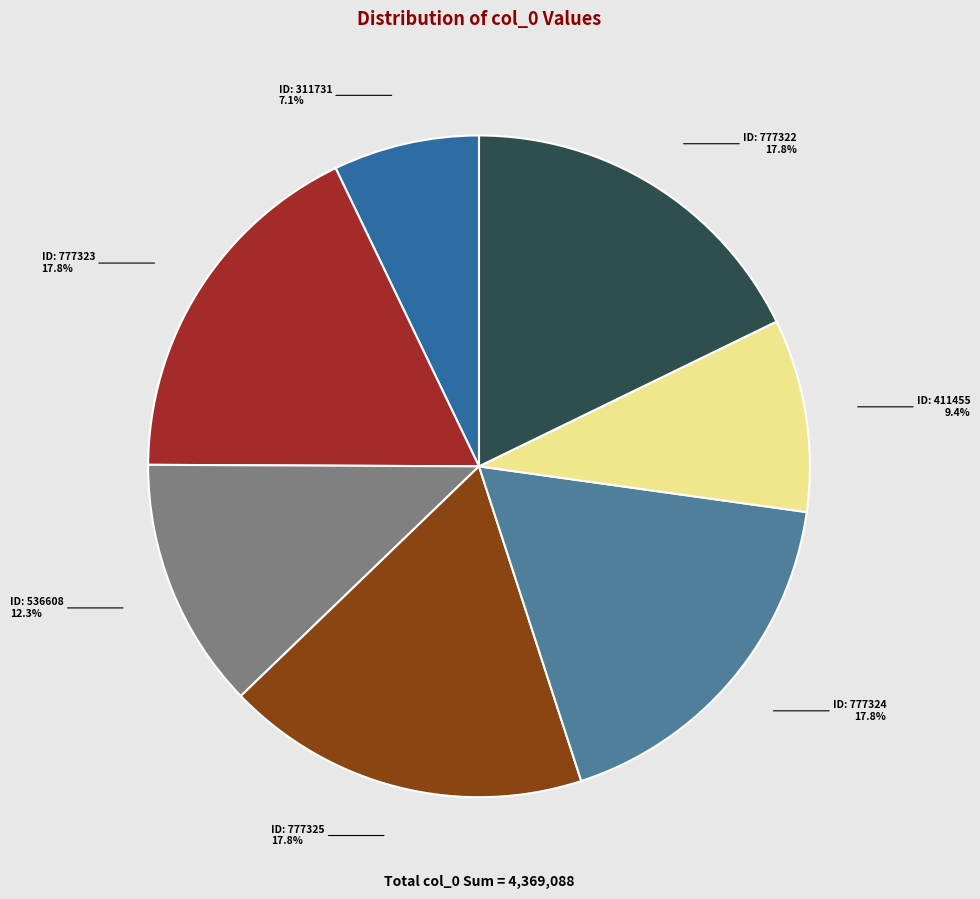

Is there any slice that represents more than half of the pie?

No